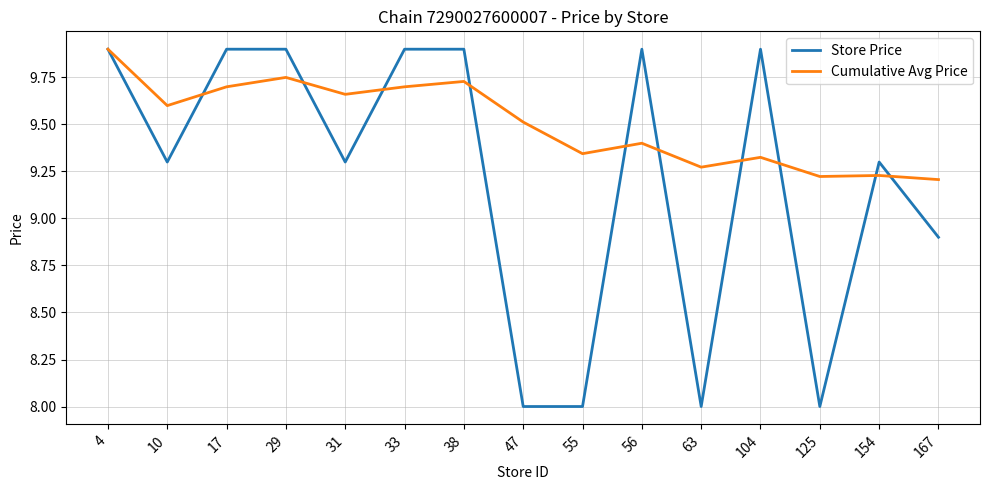

How many lines are shown in the chart?

2